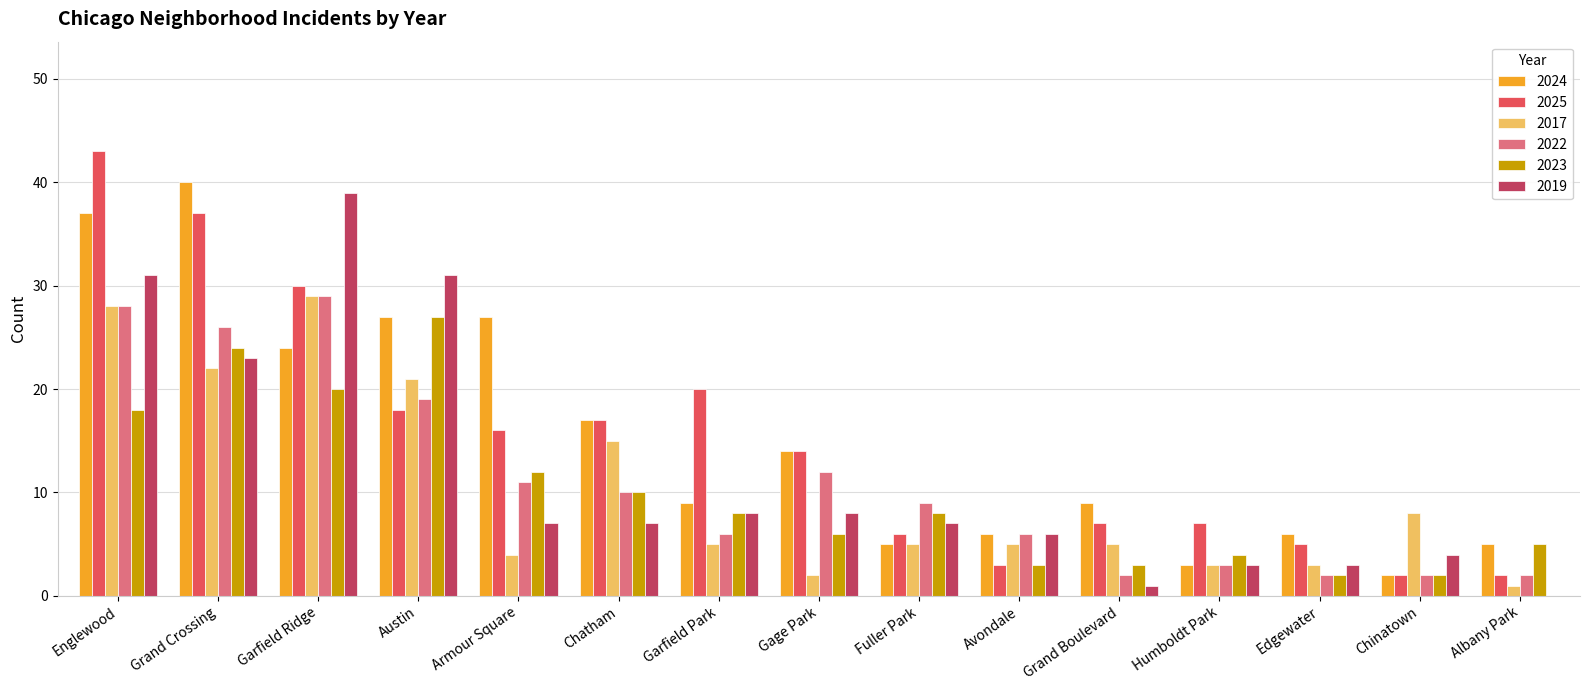

Is it true that 2022 equals 38 at Garfield Ridge?

False